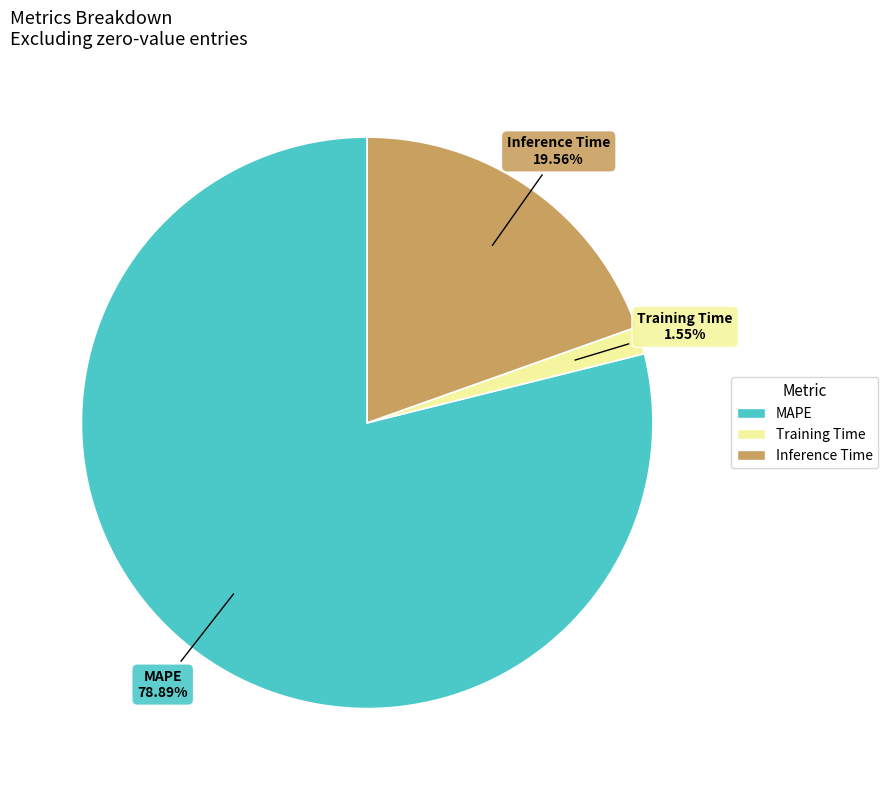

Which category has the biggest portion of the pie?

MAPE